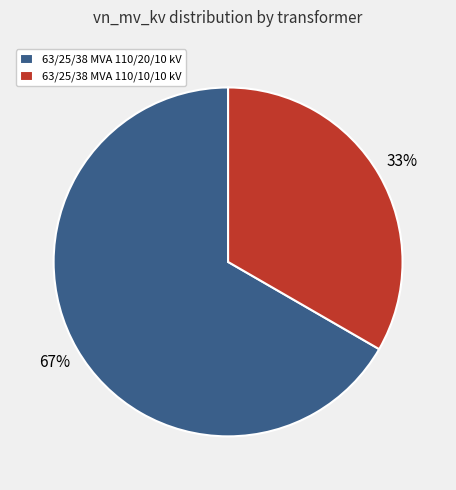

What is the largest slice in the pie chart?

63/25/38 MVA 110/20/10 kV